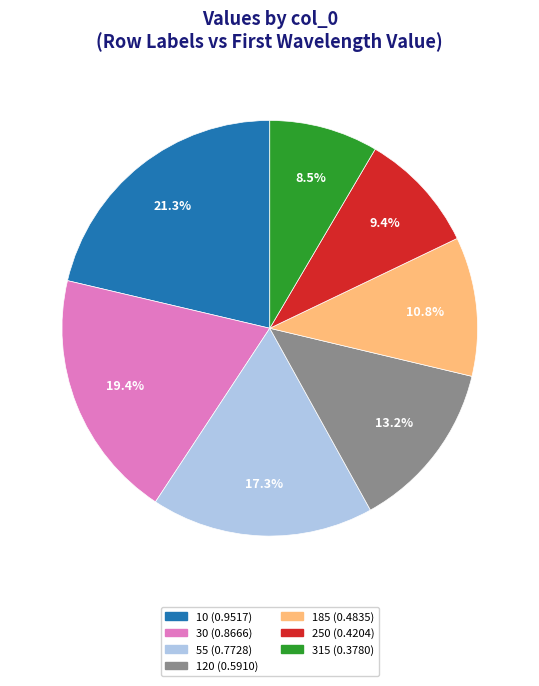

How many slices are in this pie chart?

7